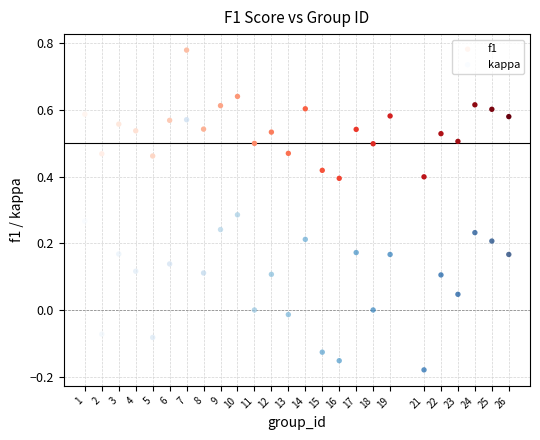

What are all the series names shown in the legend?

f1, kappa